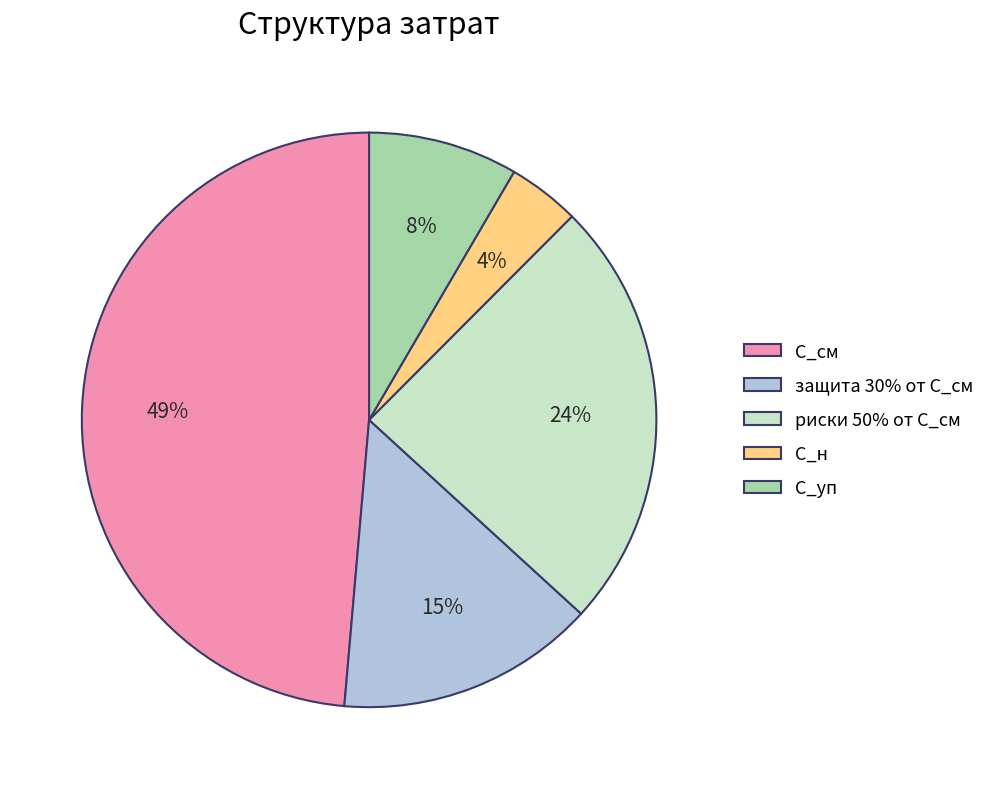

Which slice is the smallest?

С_н